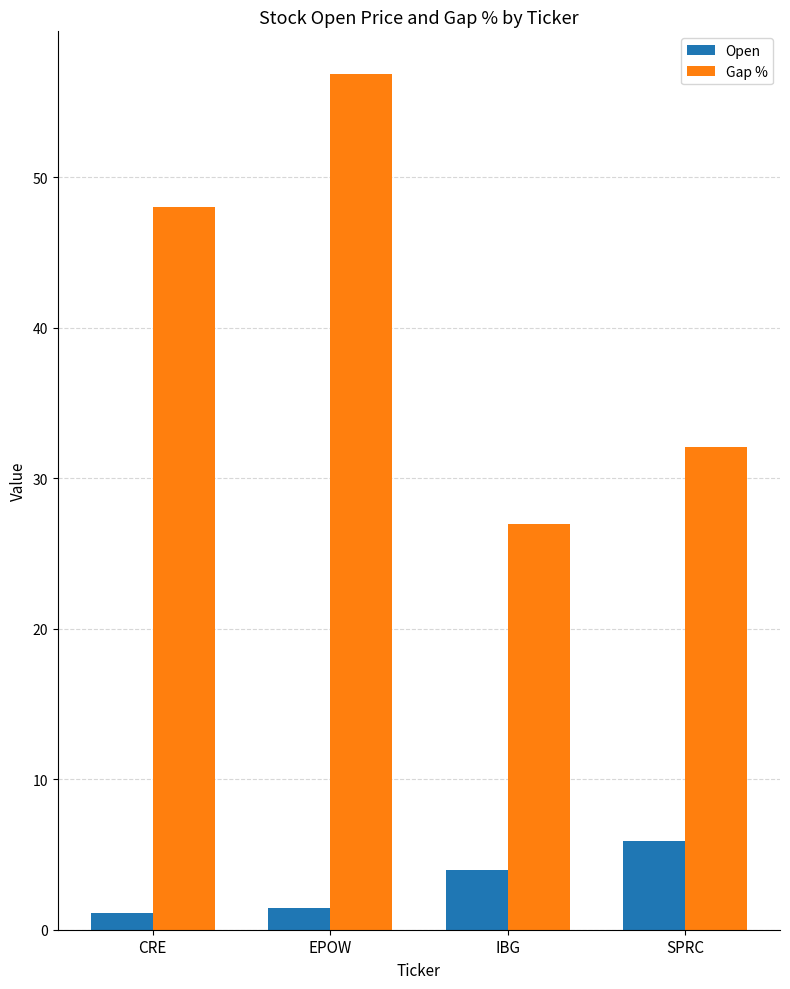

What is the highest value of the Gap % series?

56.8